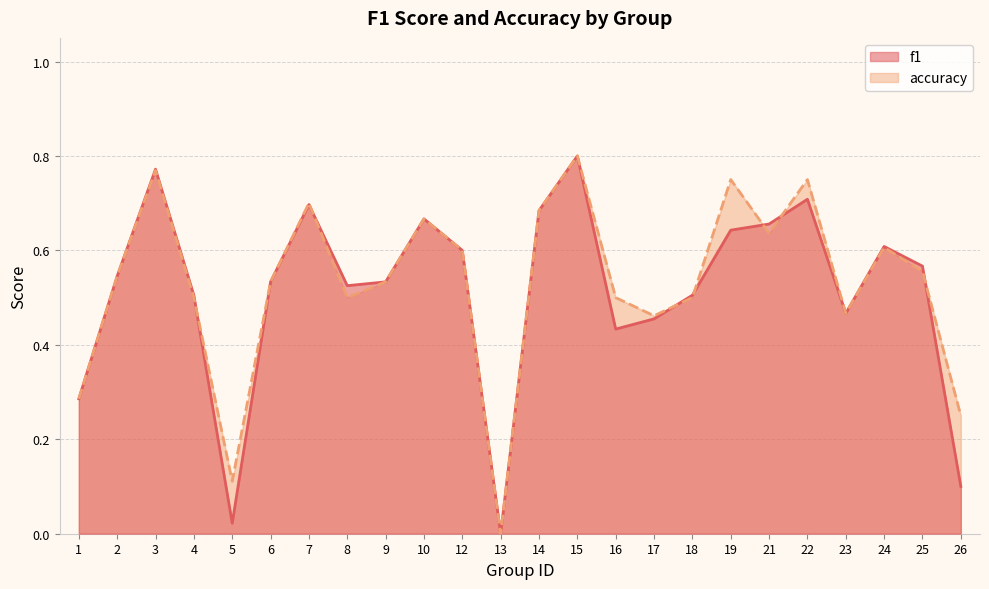

What is the difference between the accuracy values at 25 and 10?

0.1